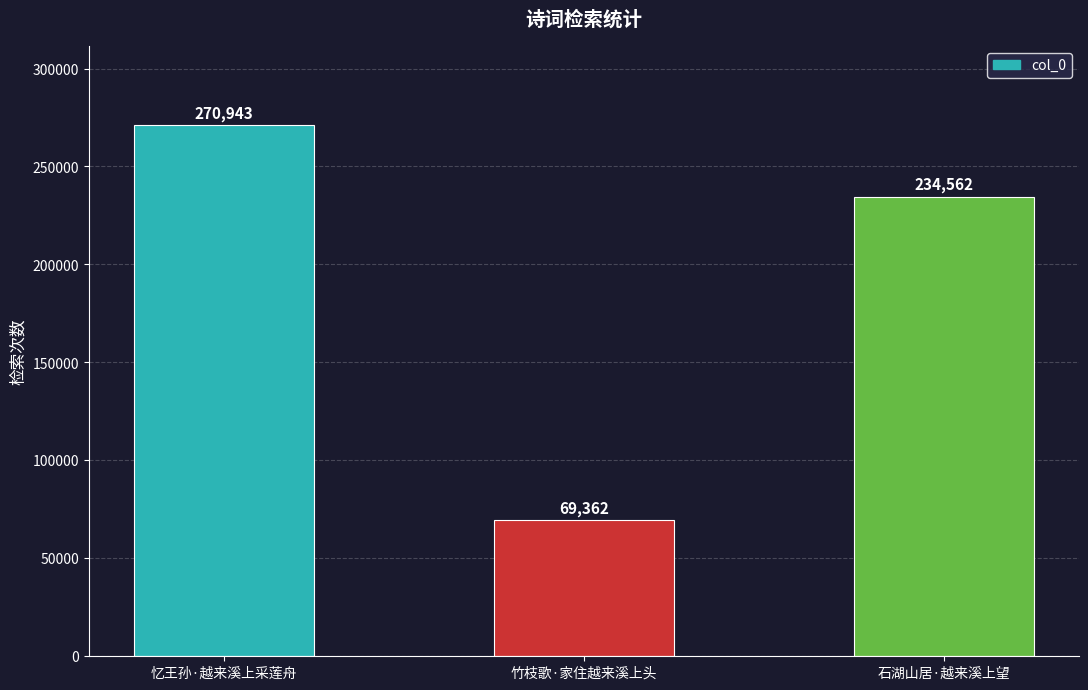

What is the value of the 2nd bar from the left?

69362